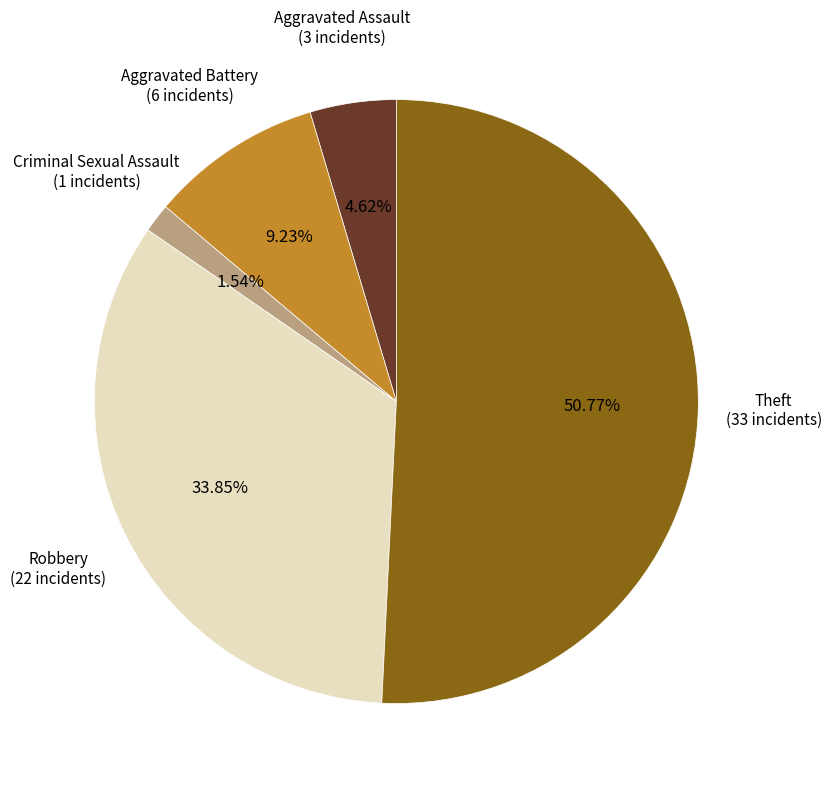

How many segments does this pie chart have?

5